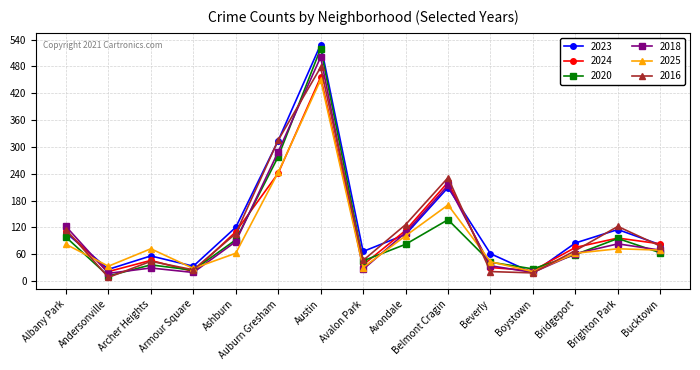

Where is the first local maximum for 2016?

Archer Heights